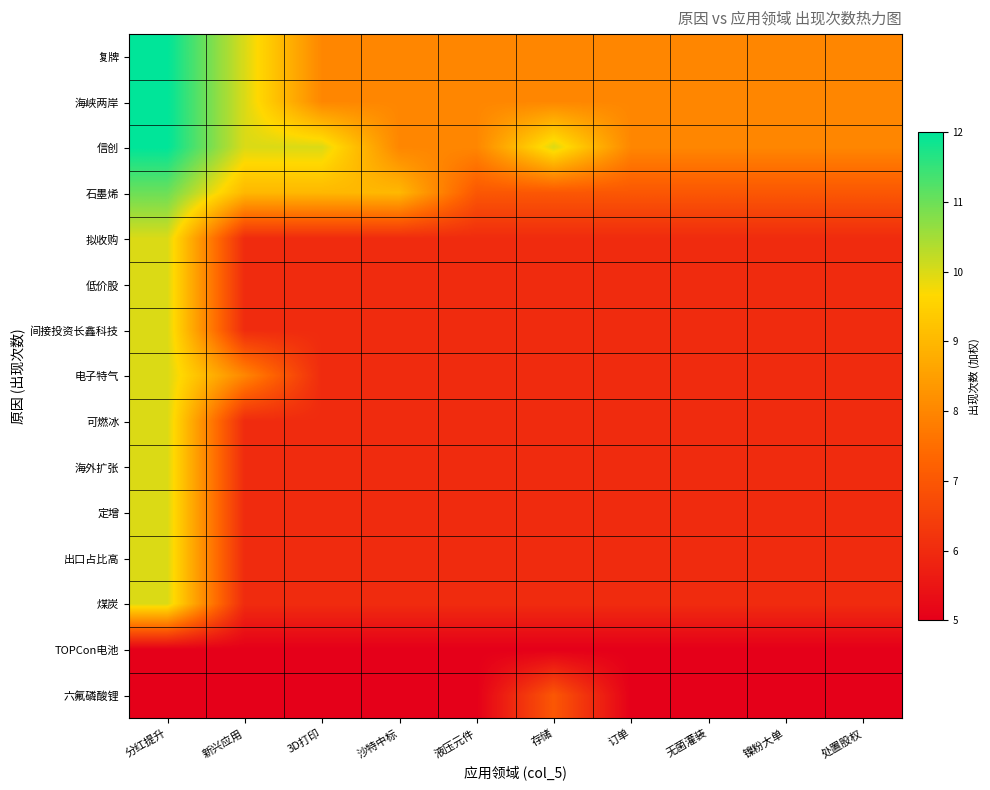

What is the difference between the highest and lowest values at 液压元件?

3